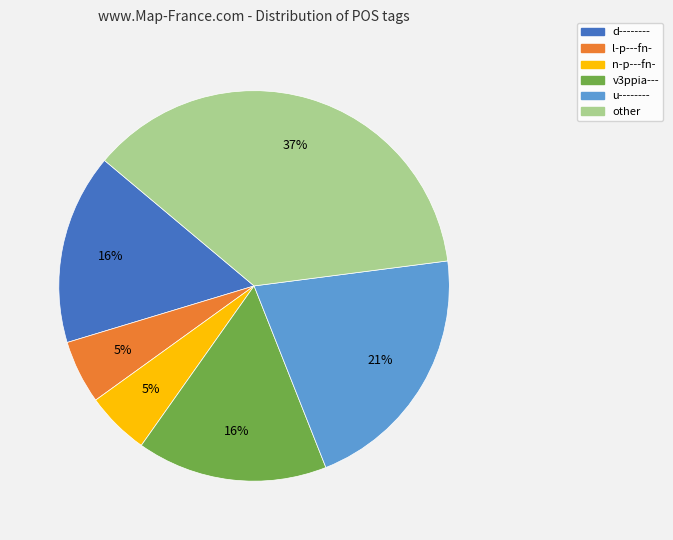

Is it true that u-------- is 7% of the pie?

False